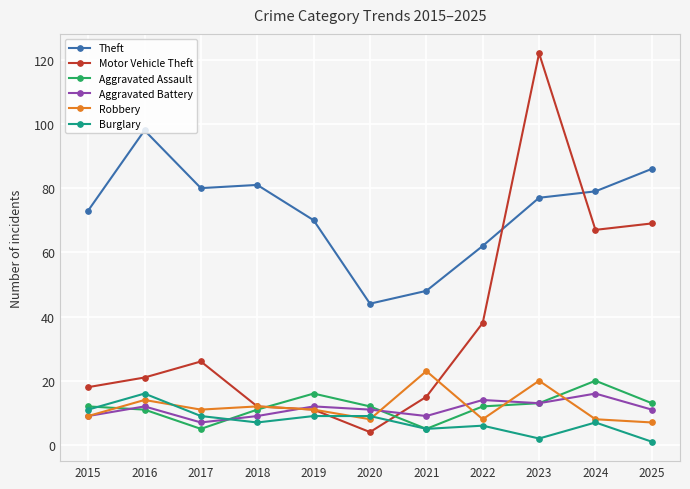

At which label does Theft first exceed 77?

2016